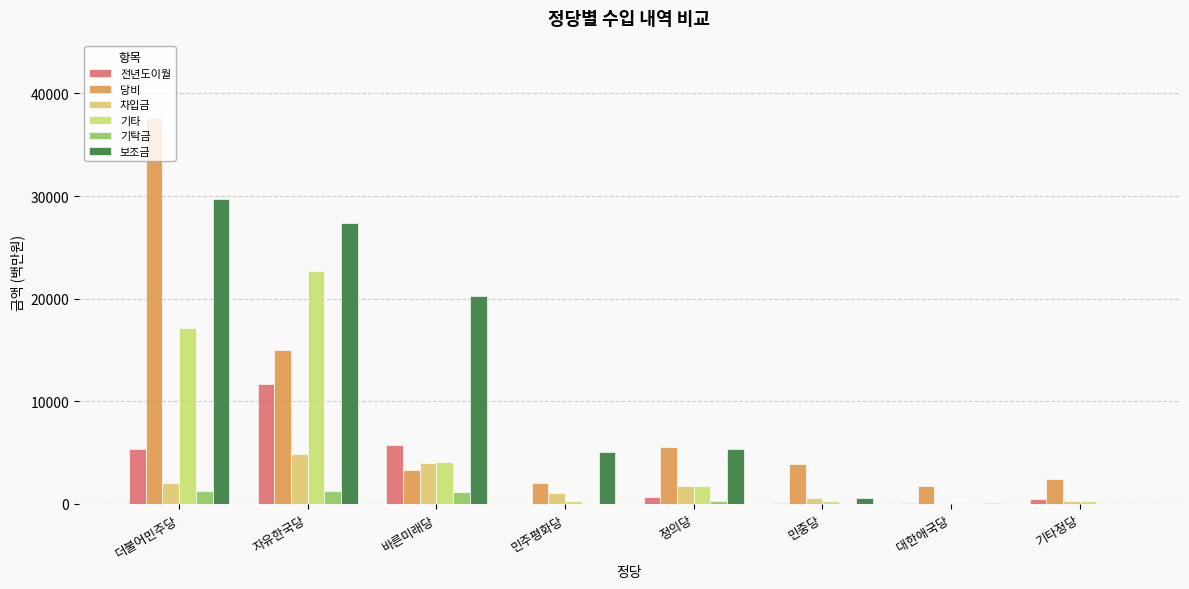

Which category has the highest value across all series?

더불어민주당